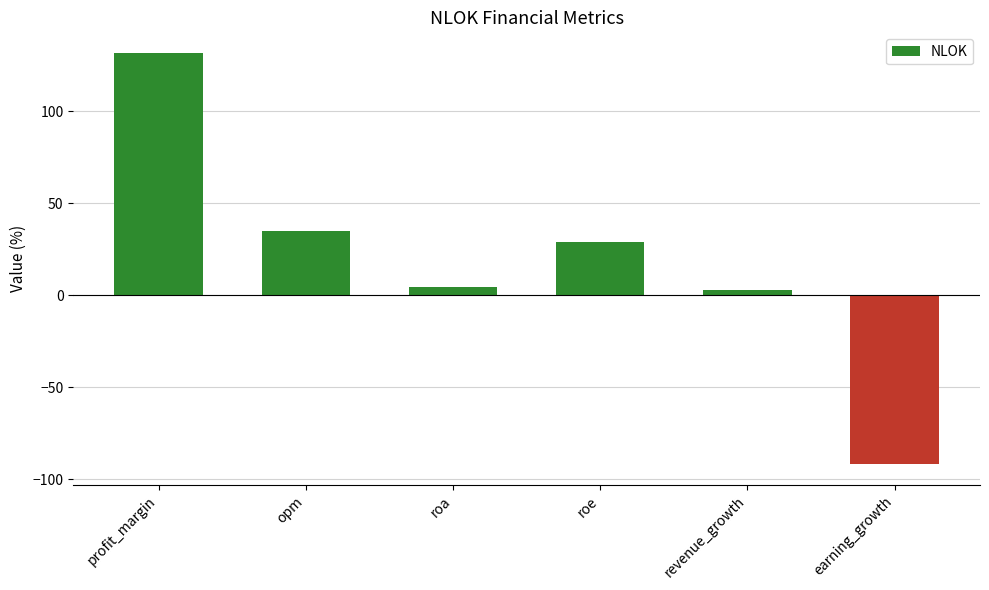

Does the chart contain any negative values?

Yes